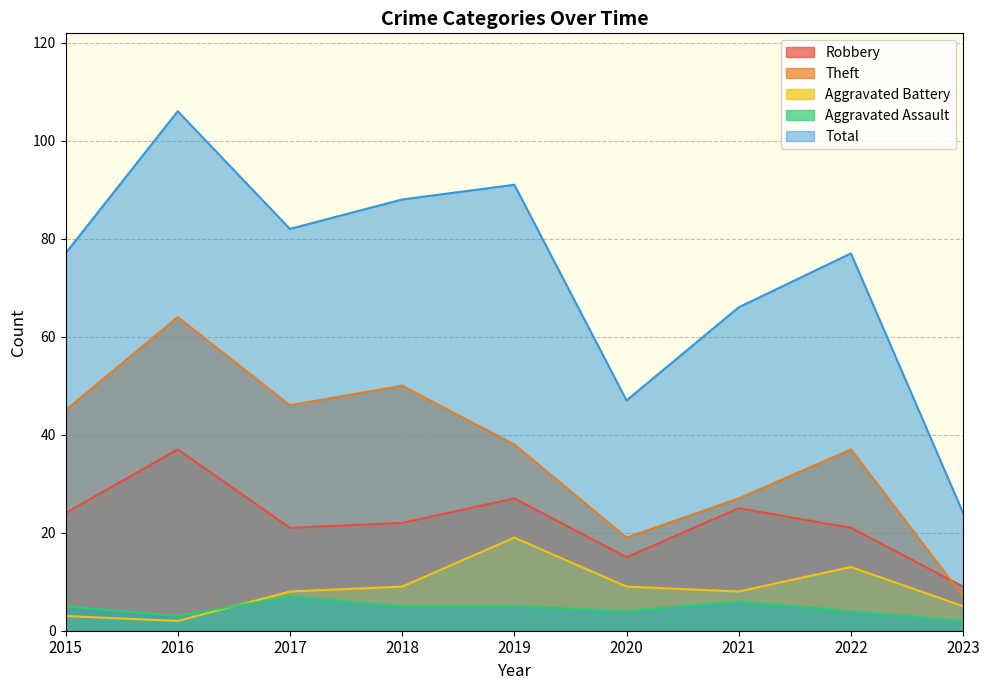

Which series has the largest range (max minus min)?

Total